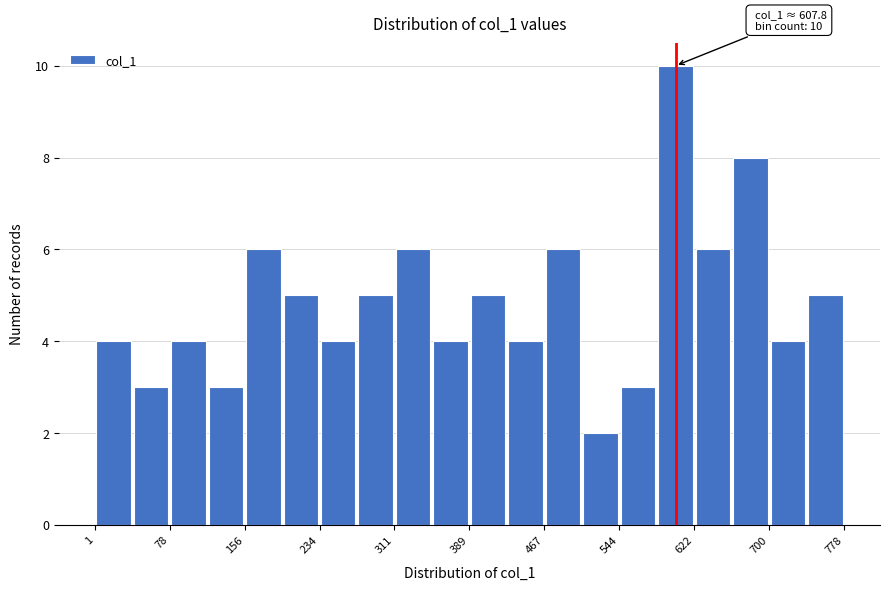

Read against the x-axis, roughly where is the centre of the tallest bar?

600